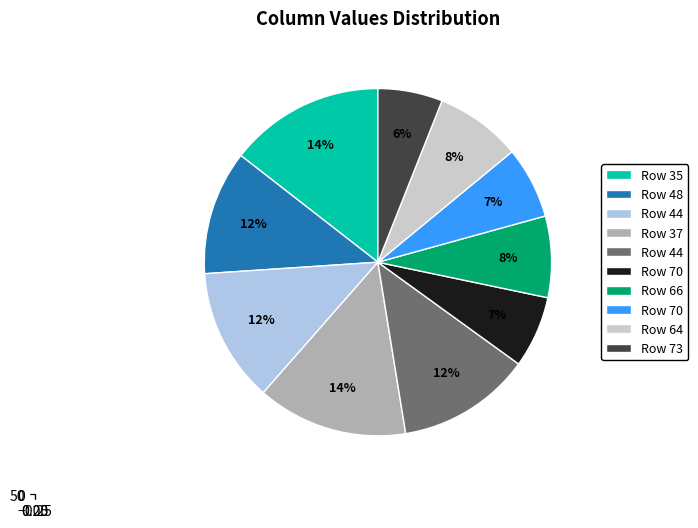

To the nearest percent, what portion does 37 represent?

14%